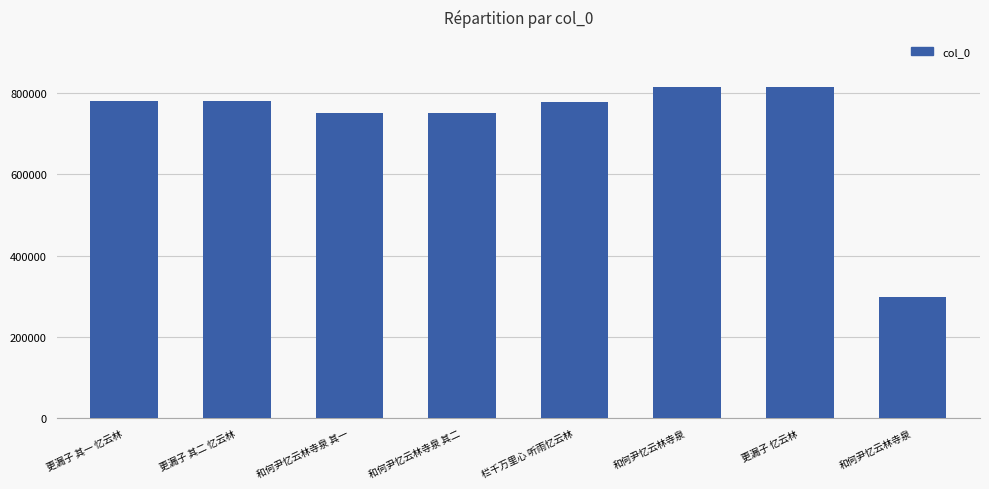

How many series are shown in this chart?

1